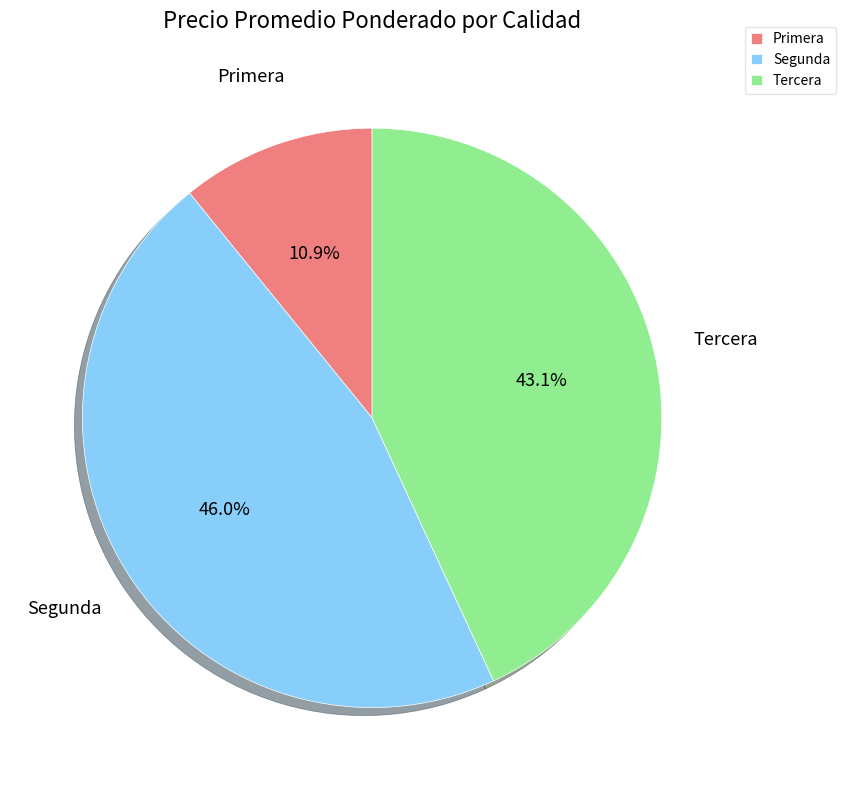

How many slices are in this pie chart?

3